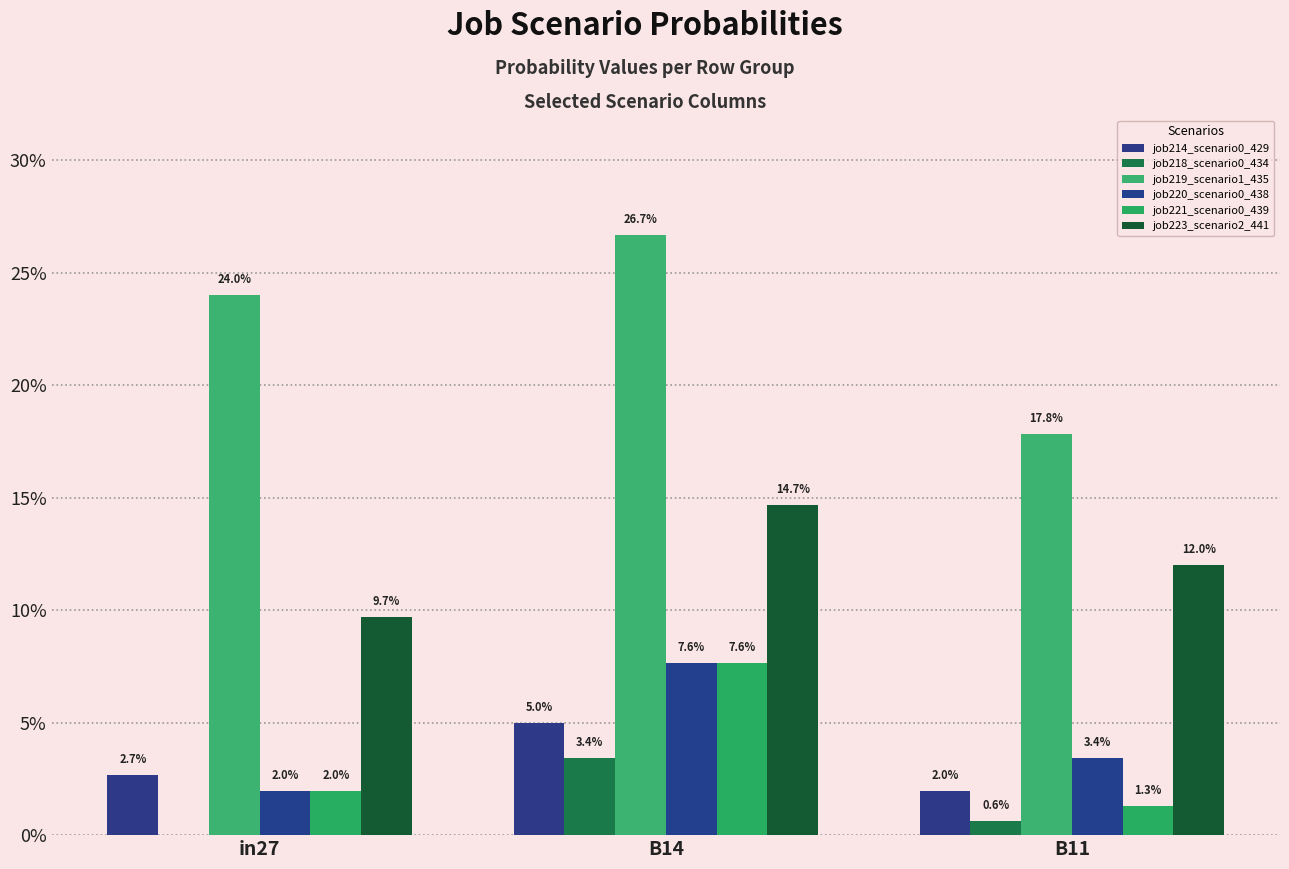

Does the chart contain stacked bars?

No